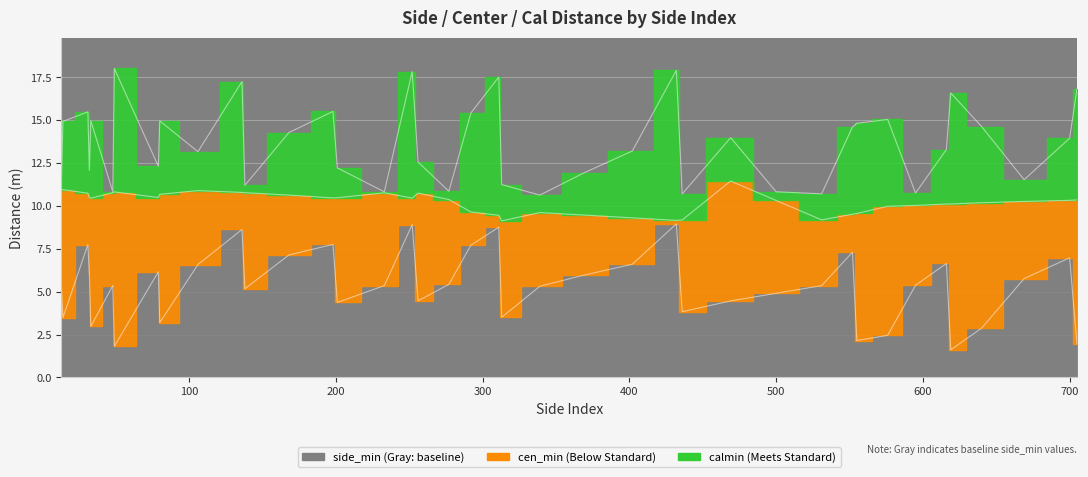

Which series has the largest total across all categories?

side_min